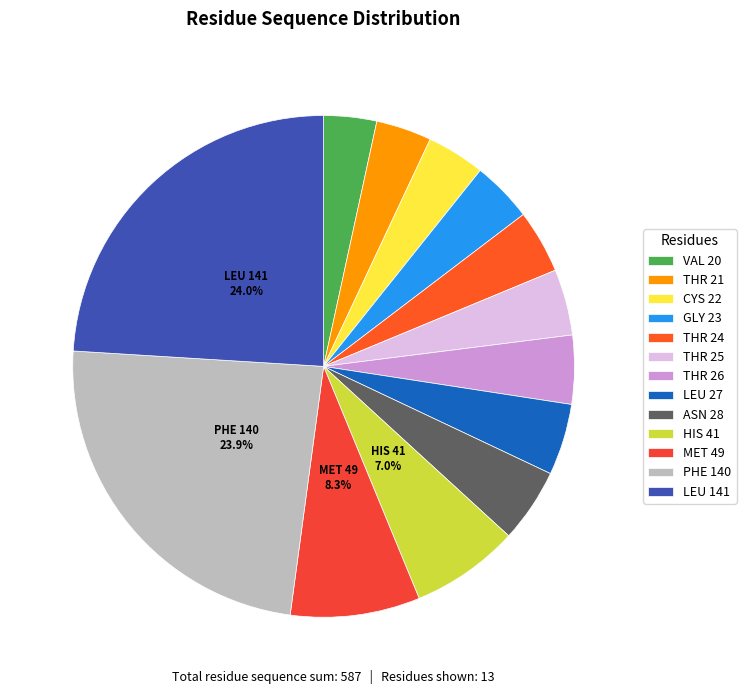

To the nearest percent, what is the average slice percentage?

8%